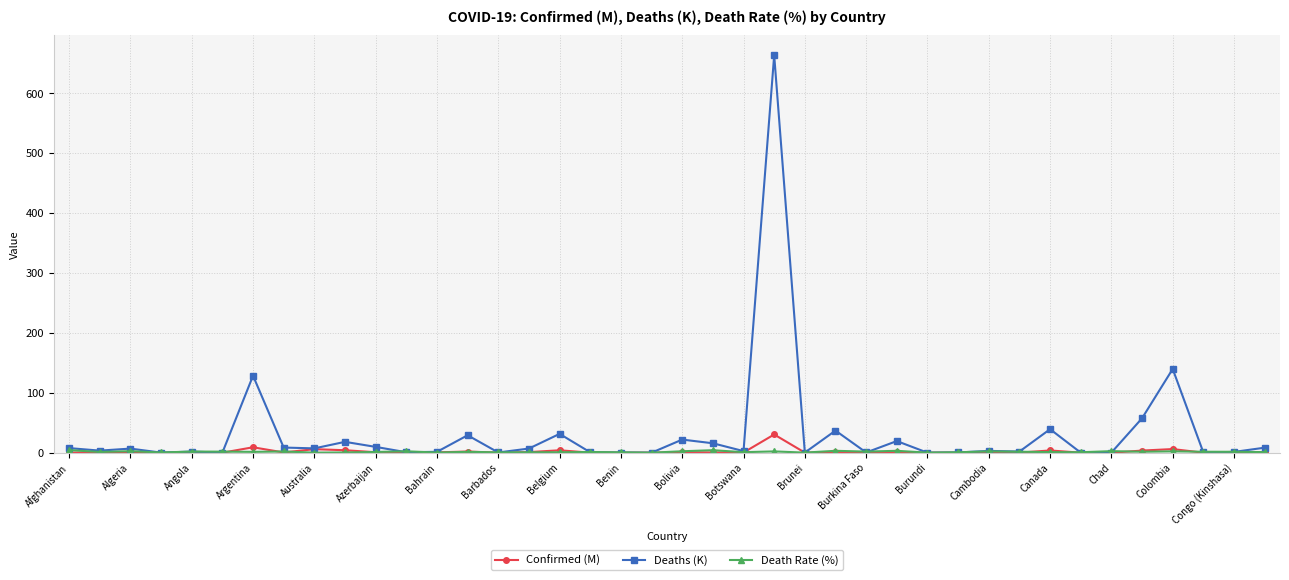

Which series has the largest range (max minus min)?

Deaths (K)